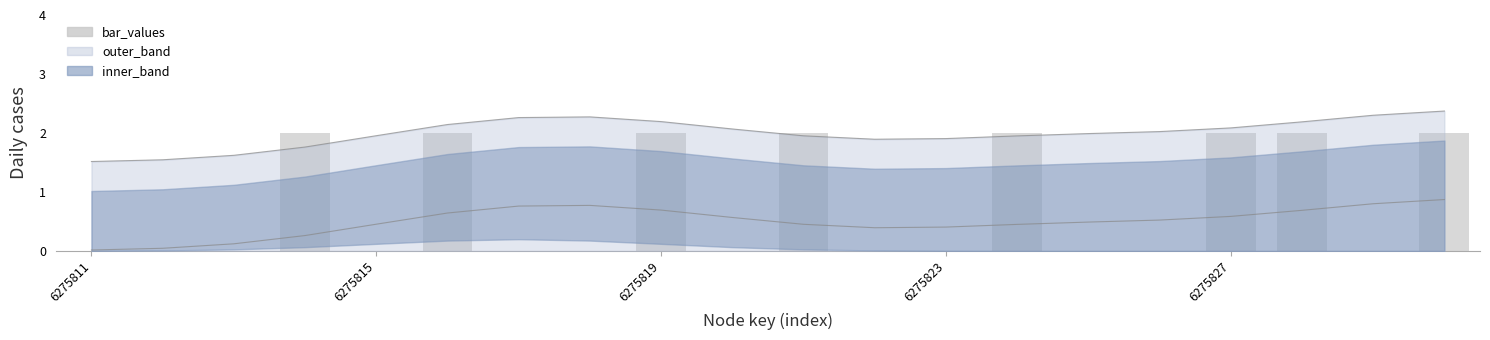

What is the sum of the upper_line values at 13 and 7?

4.2